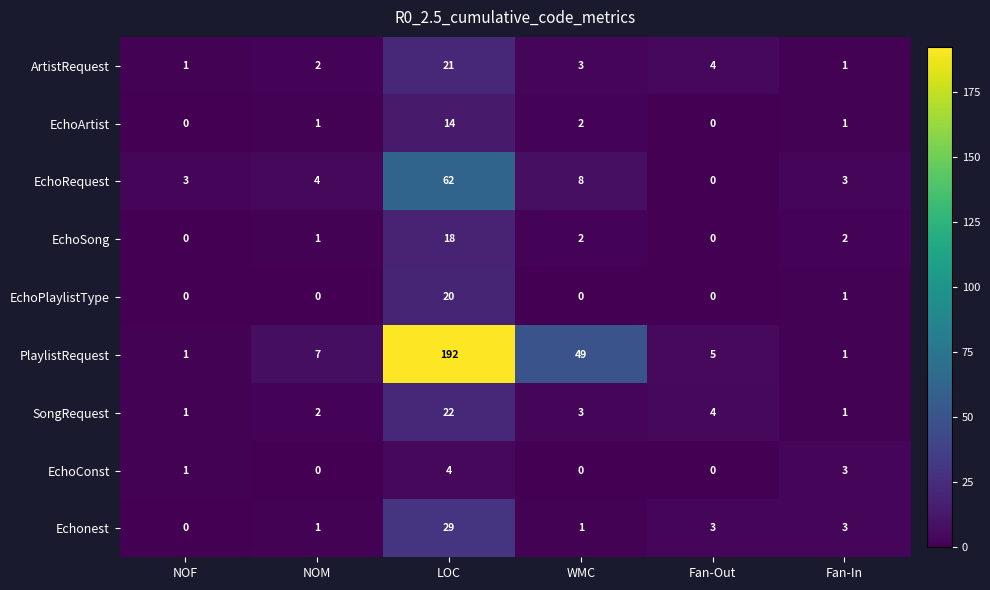

How many data points in SongRequest are less than 3?

3